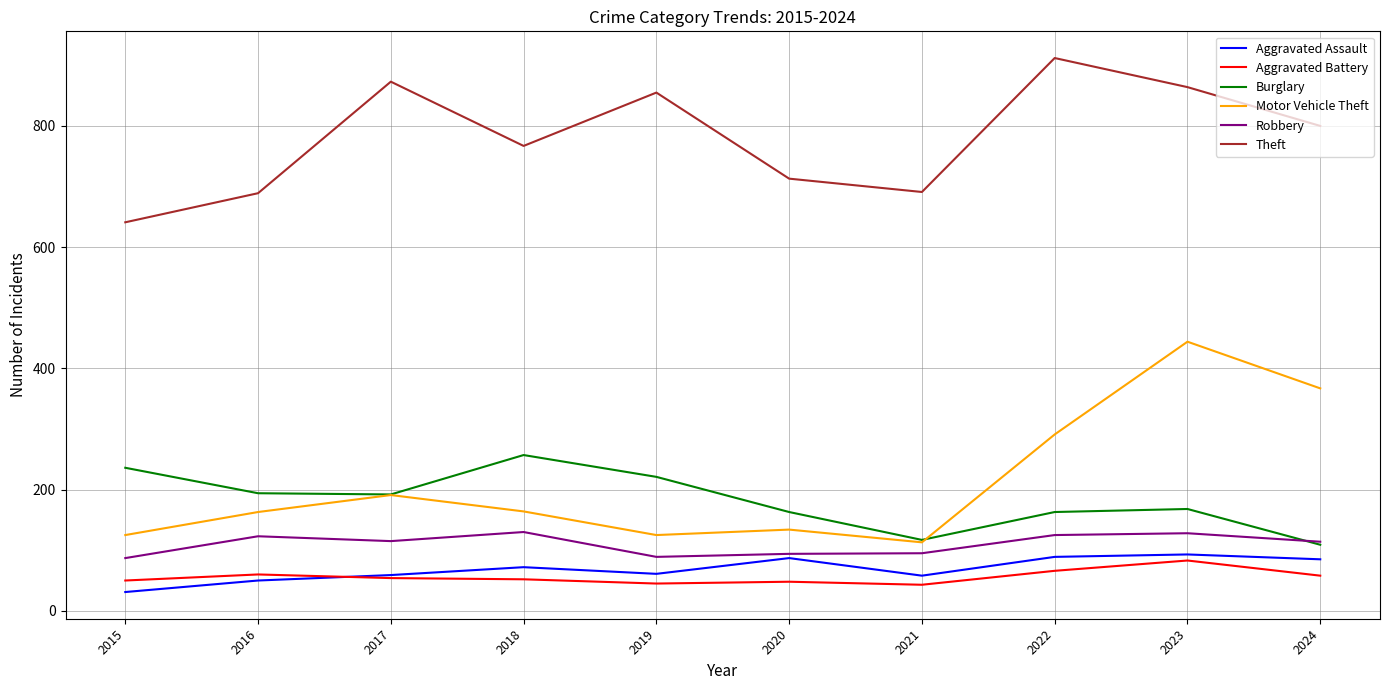

Which series has the largest total across all categories?

Theft